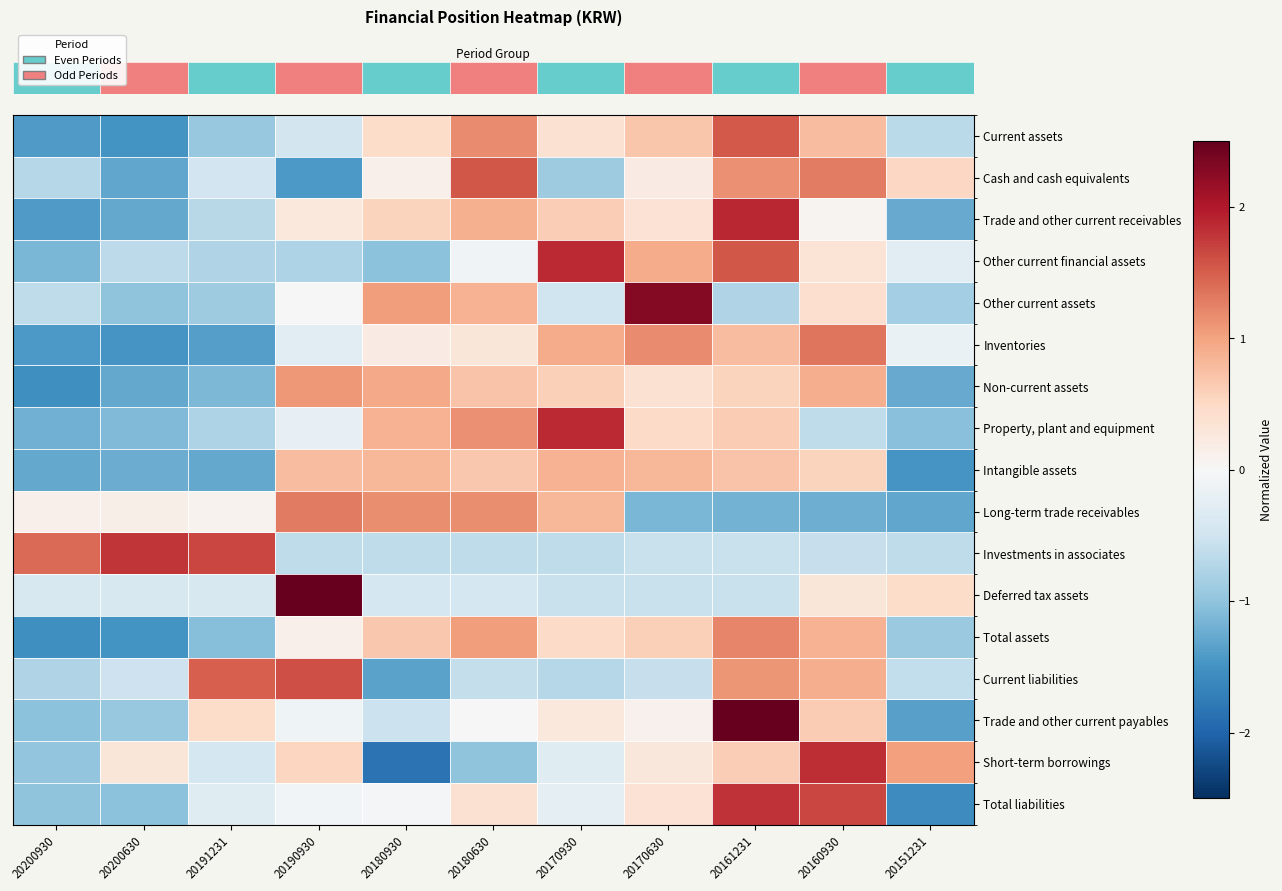

At how many categories does at least one series exceed 2?

3